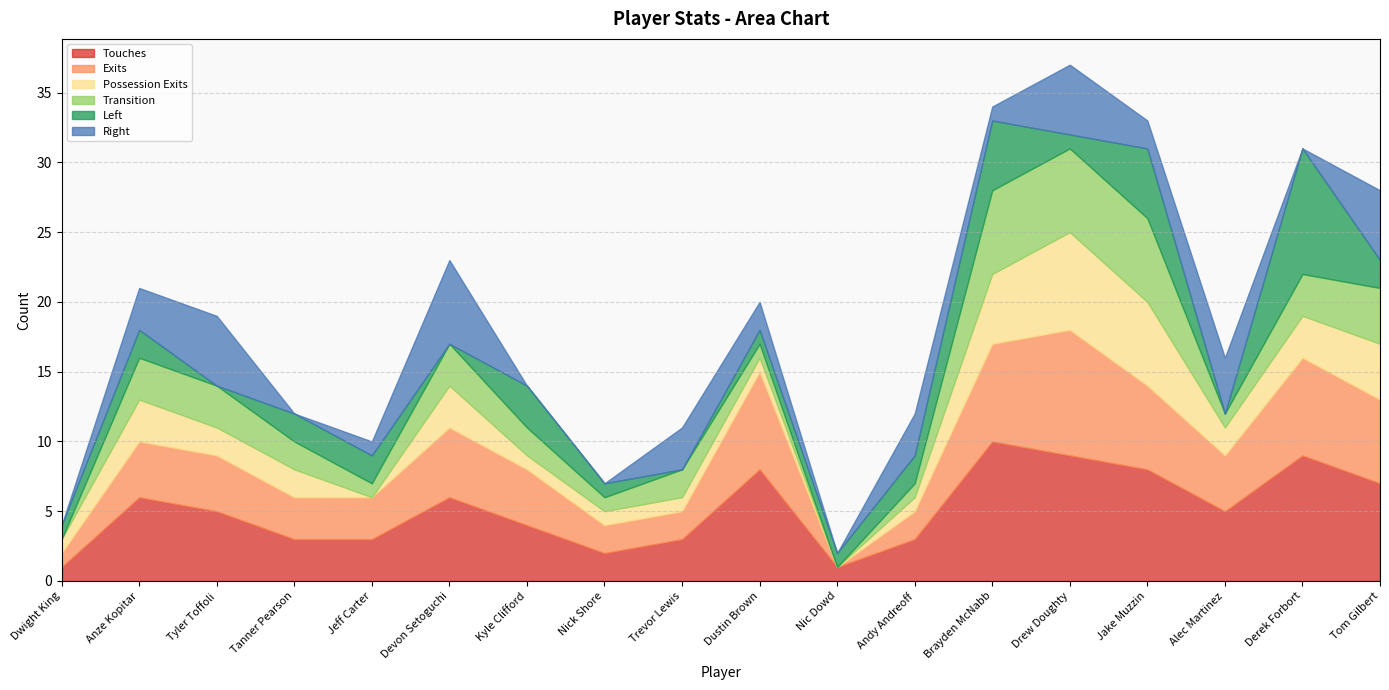

What is the maximum value for Possession Exits?

7